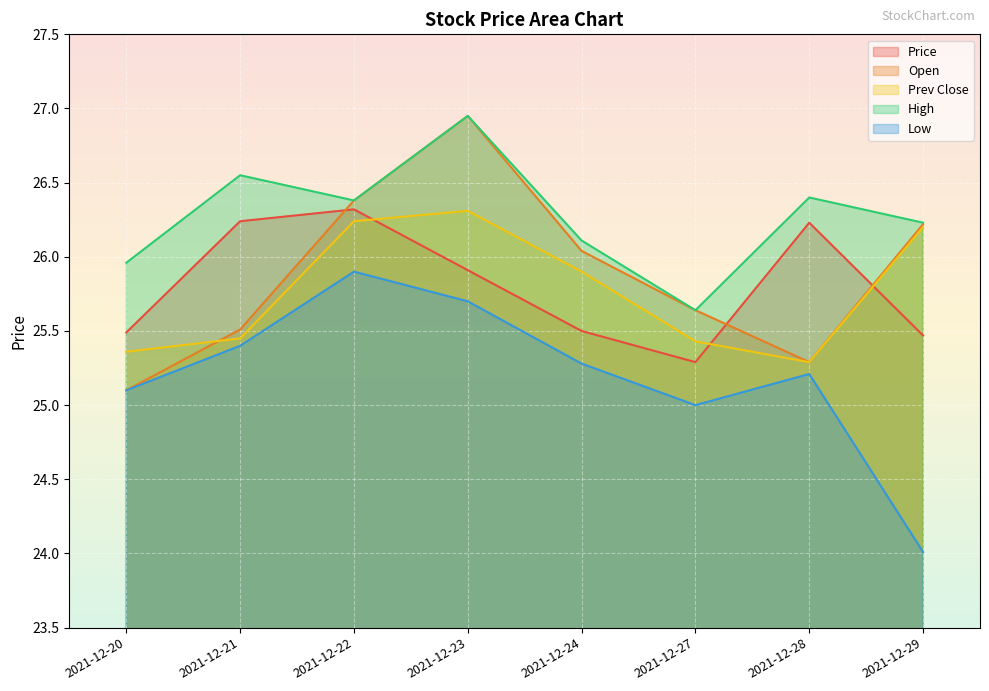

Which label corresponds to the smallest value in the chart?

2021-12-29